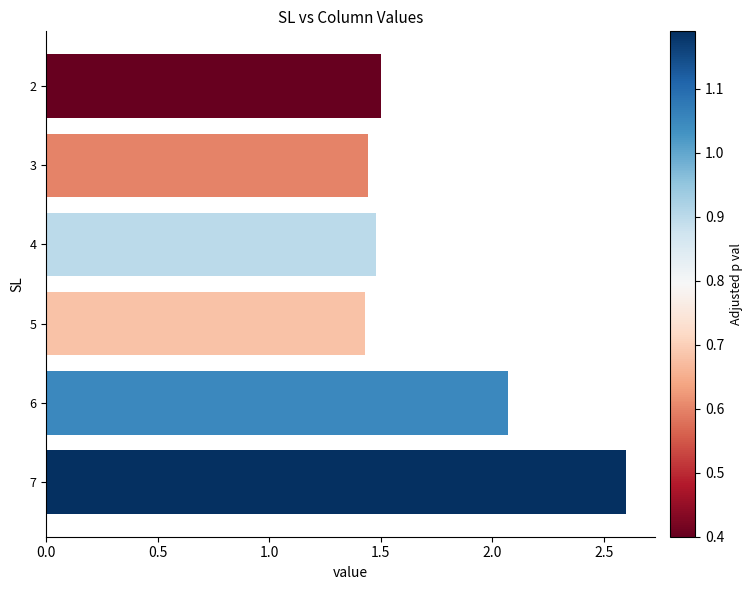

What is the greatest value displayed?

2.6